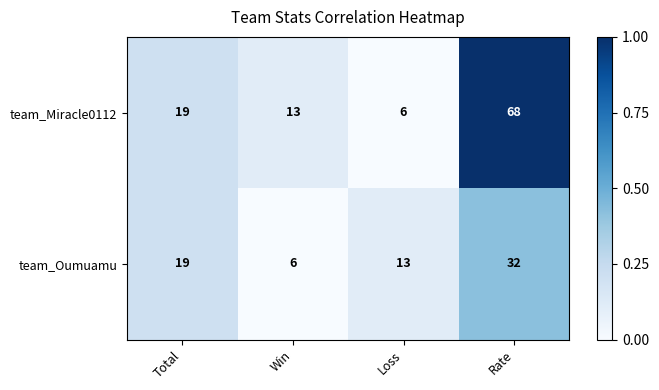

What is the maximum value shown in the chart?

68